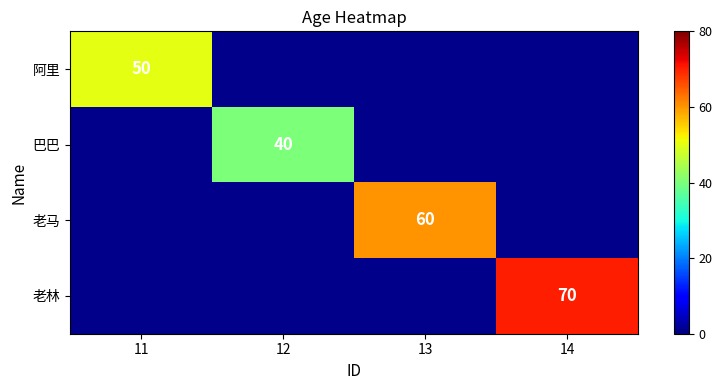

The 老林 series shows 97 at 14. True or false?

False